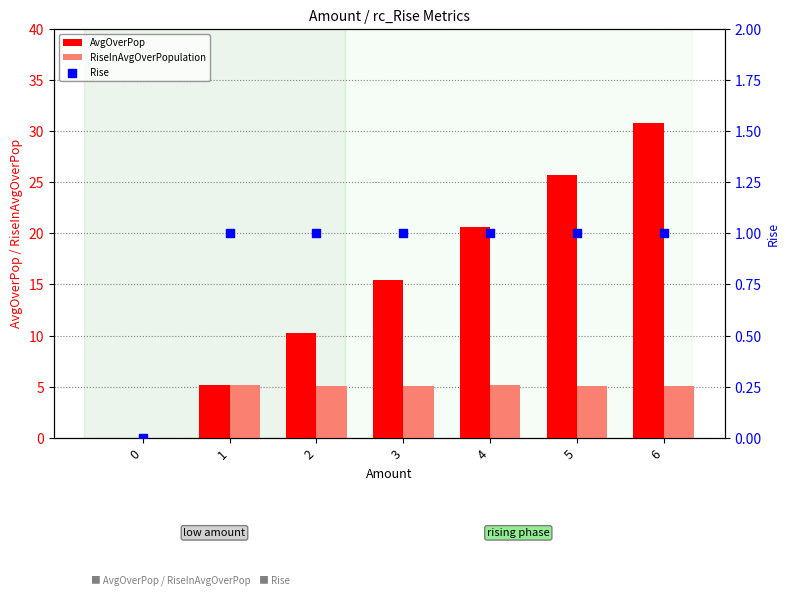

What is the total value across all series at 4?

26.8